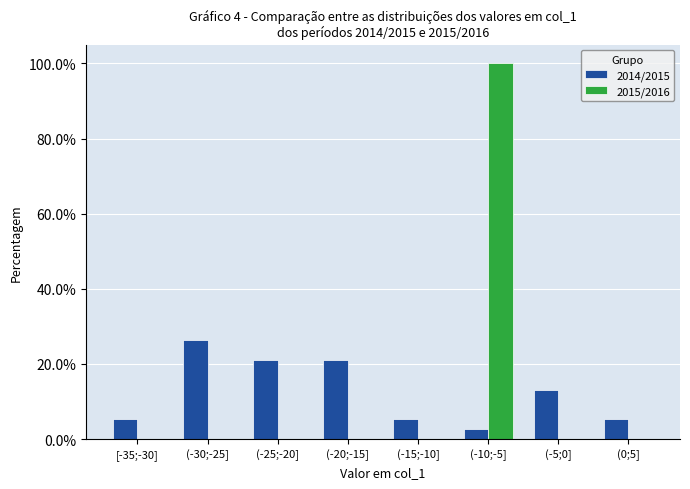

Reading left to right, what are all the values shown in this chart?

2014/2015: [-35;-30]=5.3	(-30;-25]=26.3	(-25;-20]=21.1	(-20;-15]=21.1	(-15;-10]=5.3	(-10;-5]=2.6	(-5;0]=13.2	(0;5]=5.3
2015/2016: [-35;-30]=0.0	(-30;-25]=0.0	(-25;-20]=0.0	(-20;-15]=0.0	(-15;-10]=0.0	(-10;-5]=100.0	(-5;0]=0.0	(0;5]=0.0